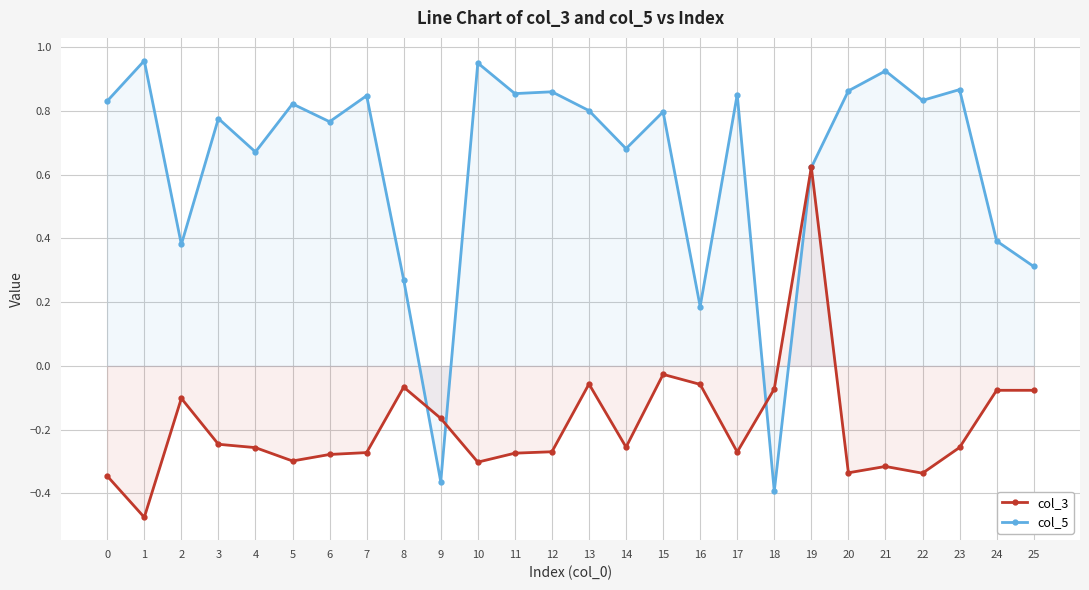

How many lines are shown in the chart?

2